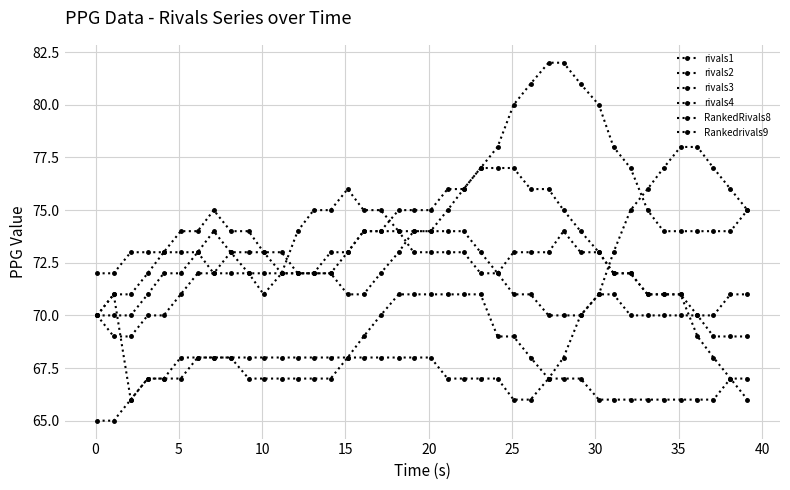

How many series are shown in this chart?

6